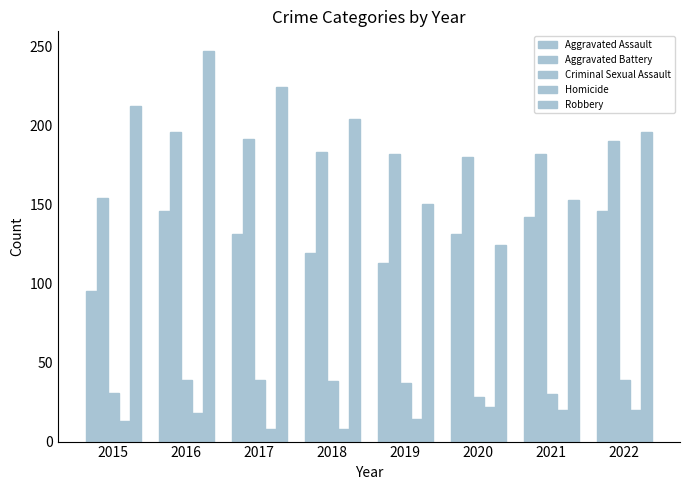

Rank the categories by Aggravated Battery value from lowest to highest.

2015, 2020, 2019, 2021, 2018, 2022, 2017, 2016